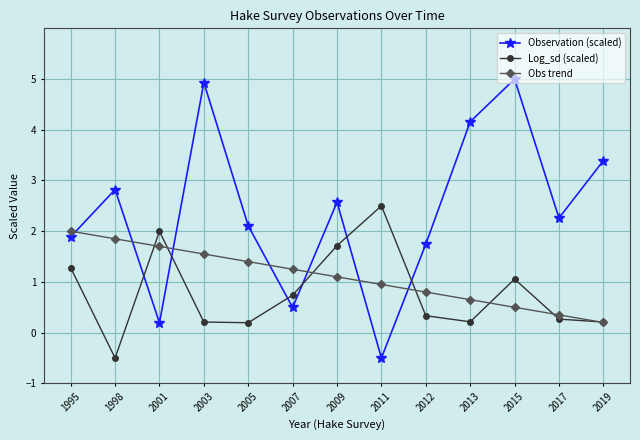

Where do Obs trend and Log_sd (scaled) first cross each other?

1998 and 2001